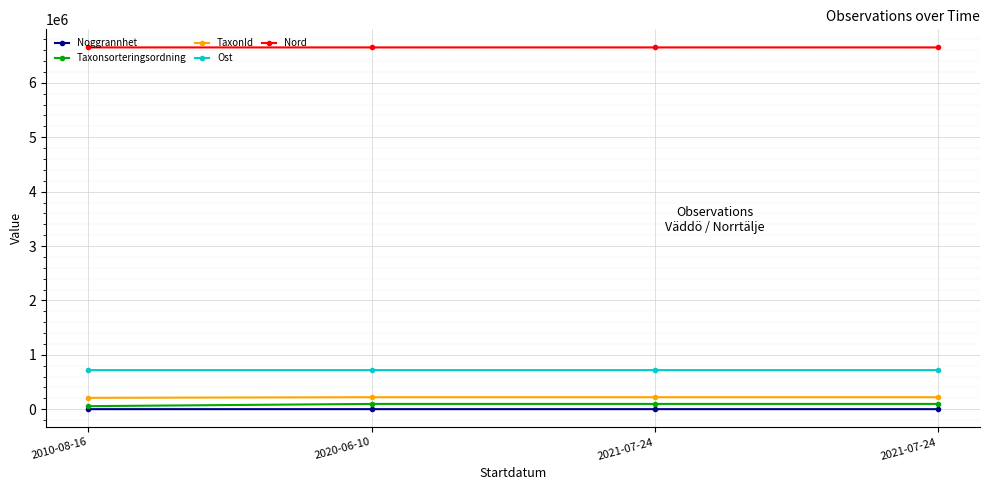

What are all the series names shown in the legend?

Noggrannhet, Taxonsorteringsordning, TaxonId, Ost, Nord